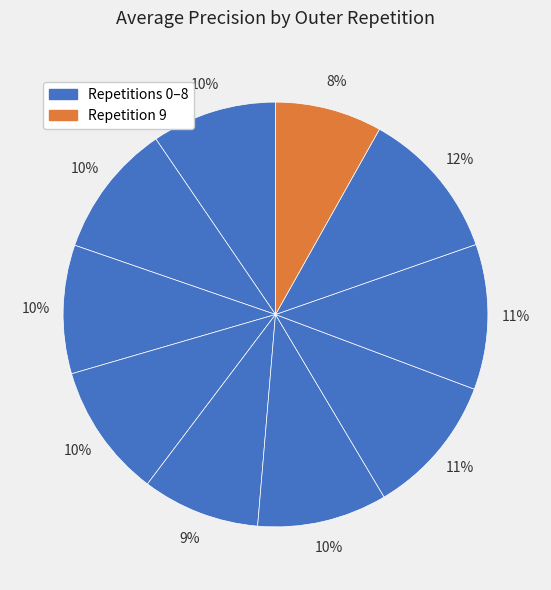

Count the number of slices in the pie.

10